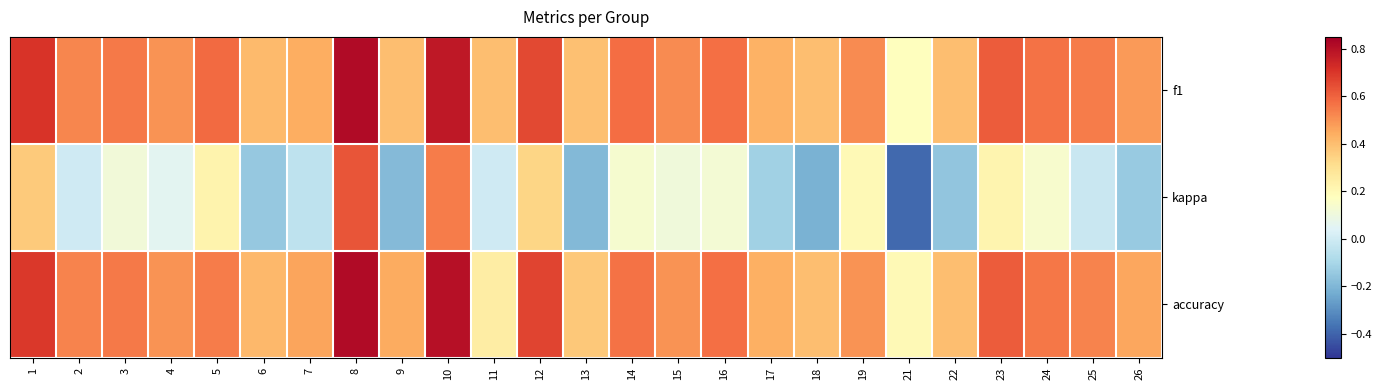

Reading left to right, extract all data points from this chart.

f1: 1=0.7	2=0.5	3=0.6	4=0.5	5=0.6	6=0.4	7=0.4	8=0.8	9=0.4	10=0.8	11=0.4	12=0.7	13=0.4	14=0.6	15=0.5	16=0.6	17=0.4	18=0.4	19=0.5	21=0.2	22=0.4	23=0.6	24=0.6	25=0.5	26=0.5
kappa: 1=0.4	2=0.0	3=0.1	4=0.1	5=0.2	6=-0.1	7=-0.0	8=0.6	9=-0.2	10=0.5	11=0.0	12=0.3	13=-0.2	14=0.1	15=0.1	16=0.1	17=-0.1	18=-0.2	19=0.2	21=-0.4	22=-0.2	23=0.2	24=0.1	25=-0.0	26=-0.1
accuracy: 1=0.7	2=0.5	3=0.6	4=0.5	5=0.5	6=0.4	7=0.5	8=0.8	9=0.4	10=0.8	11=0.2	12=0.7	13=0.4	14=0.6	15=0.5	16=0.6	17=0.4	18=0.4	19=0.5	21=0.2	22=0.4	23=0.6	24=0.6	25=0.5	26=0.5